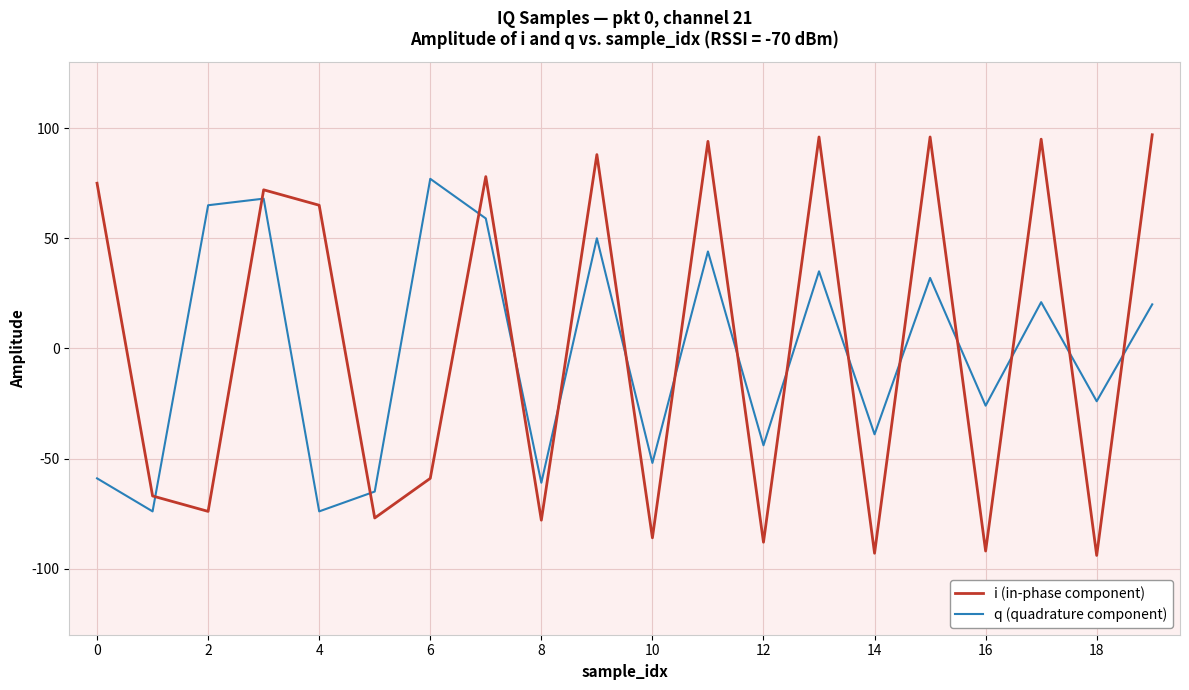

Which series has the largest range (max minus min)?

i (in-phase component)